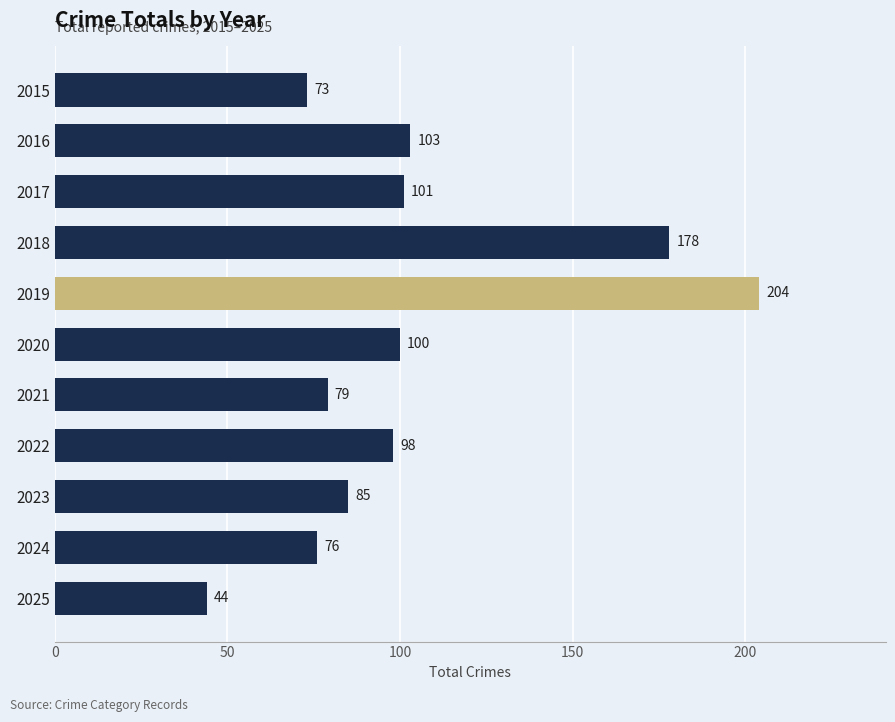

List the labels in order of value, smallest first.

2025, 2015, 2024, 2021, 2023, 2022, 2020, 2017, 2016, 2018, 2019